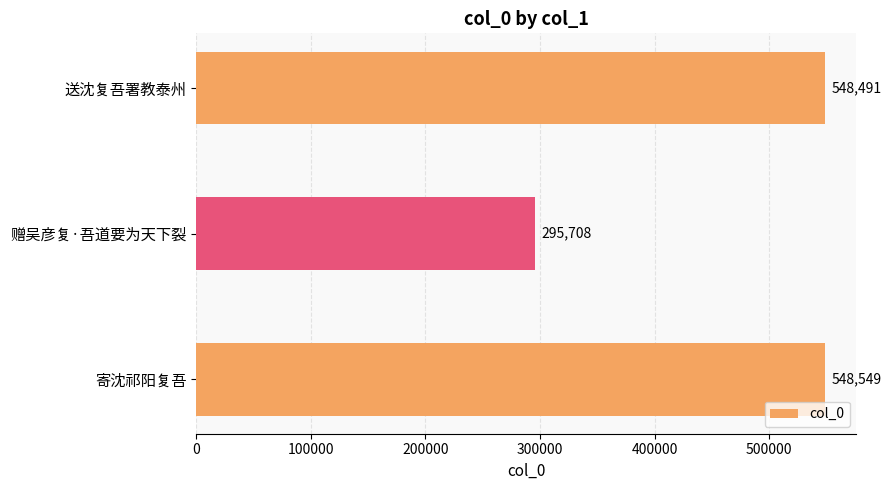

True or false: the data shows 868615 at 送沈复吾署教泰州.

False